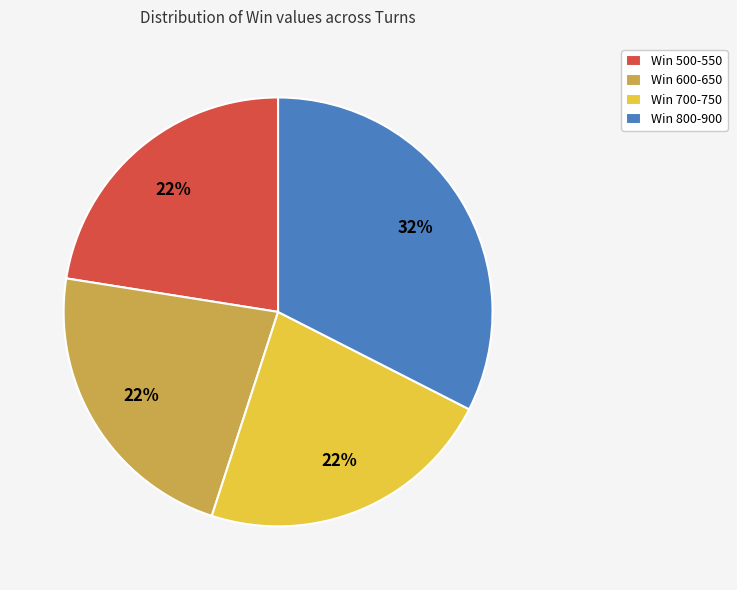

To the nearest percent, what is the average slice percentage?

25%